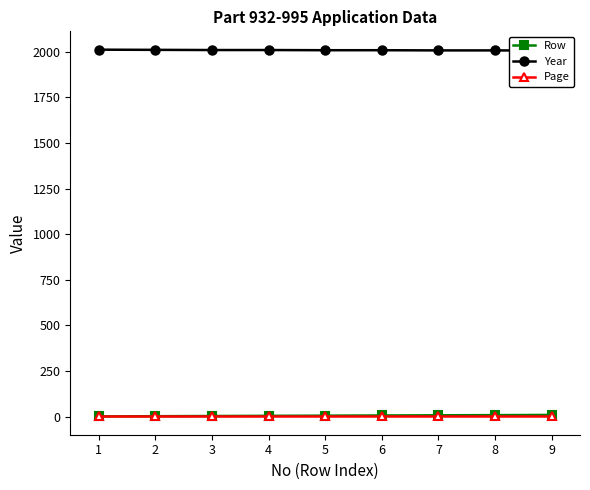

What is the maximum value shown in the chart?

2011